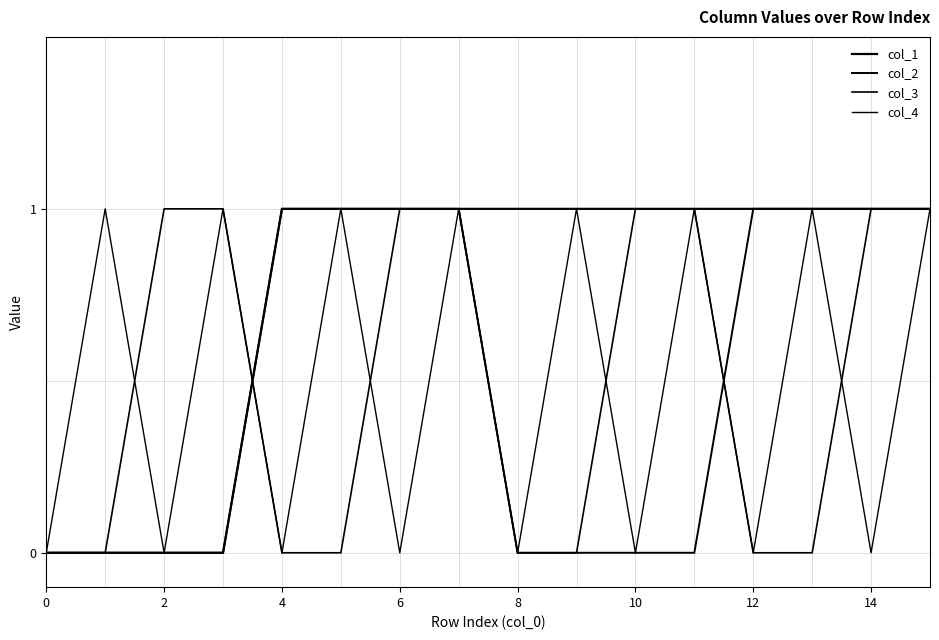

Does the chart have visible grid lines?

Yes